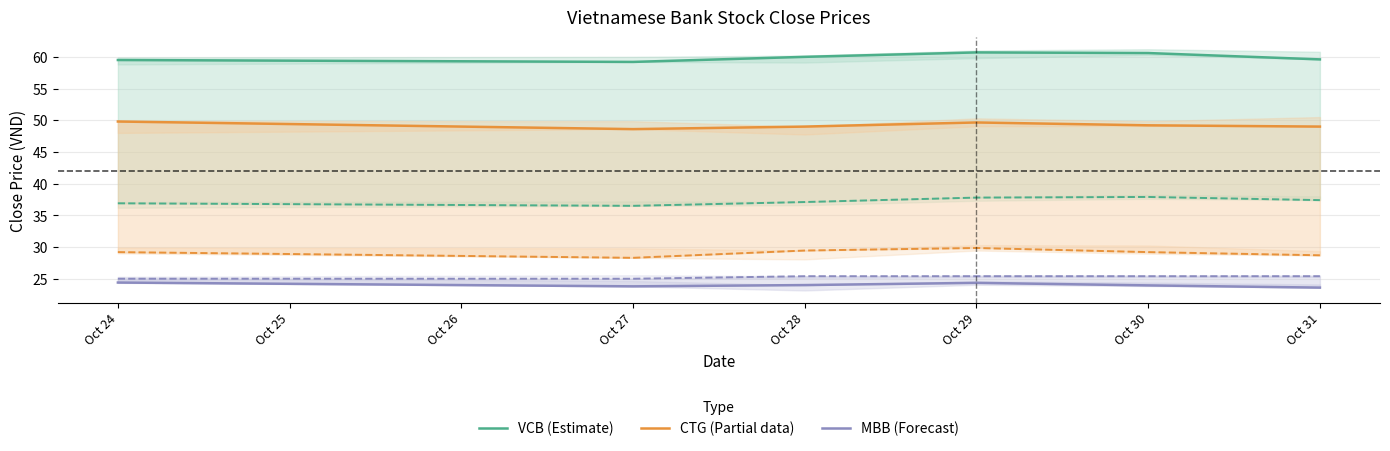

Which series changed the most between Oct 27 and Oct 30?

VCB (Estimate)